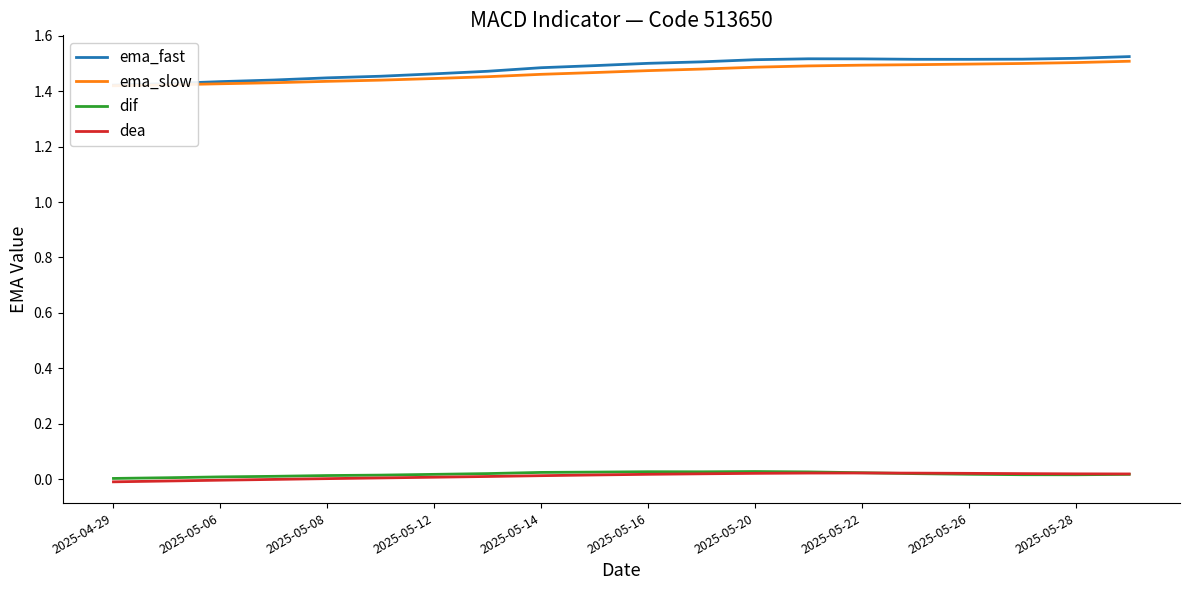

Reading left to right, list all the values displayed in this chart.

ema_fast: 1.4	1.4	1.4	1.4	1.4	1.5	1.5	1.5	1.5	1.5	1.5	1.5	1.5	1.5	1.5	1.5	1.5	1.5	1.5	1.5
ema_slow: 1.4	1.4	1.4	1.4	1.4	1.4	1.4	1.5	1.5	1.5	1.5	1.5	1.5	1.5	1.5	1.5	1.5	1.5	1.5	1.5
dif: 0.0	0.0	0.0	0.0	0.0	0.0	0.0	0.0	0.0	0.0	0.0	0.0	0.0	0.0	0.0	0.0	0.0	0.0	0.0	0.0
dea: -0.0	-0.0	-0.0	-0.0	0.0	0.0	0.0	0.0	0.0	0.0	0.0	0.0	0.0	0.0	0.0	0.0	0.0	0.0	0.0	0.0